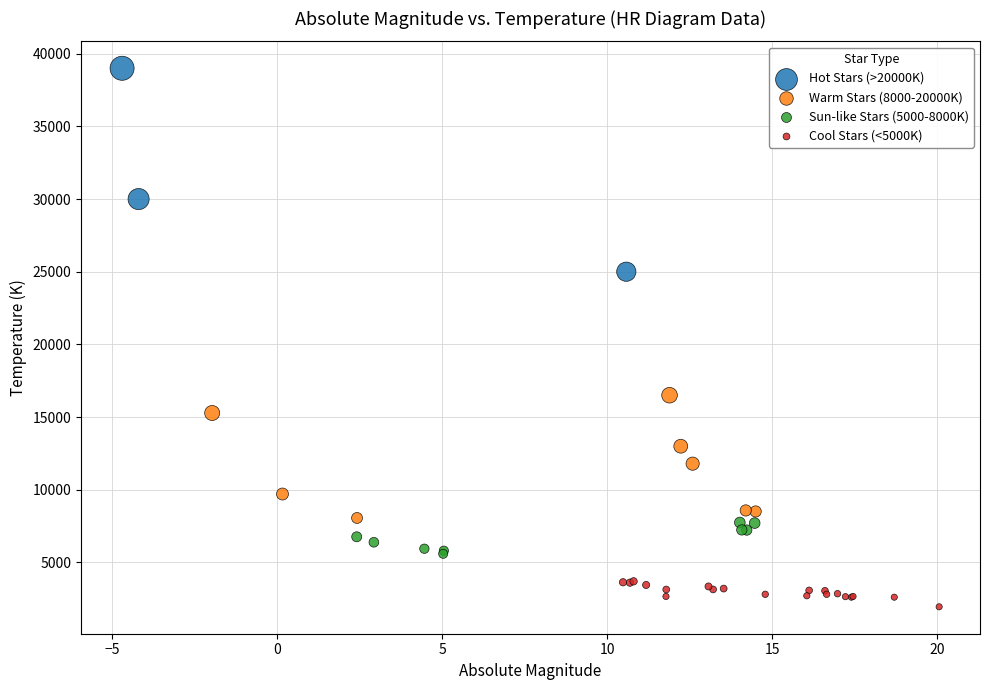

Which series reaches the minimum Y coordinate?

Cool Stars (<5000K)